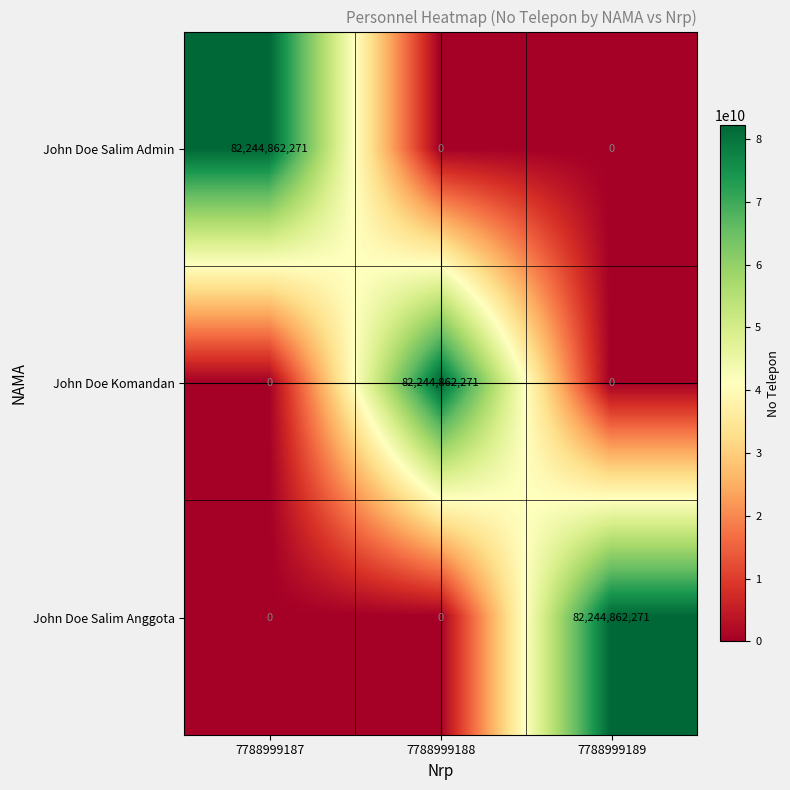

How many John Doe Komandan values are between 0 and 82244862271?

3